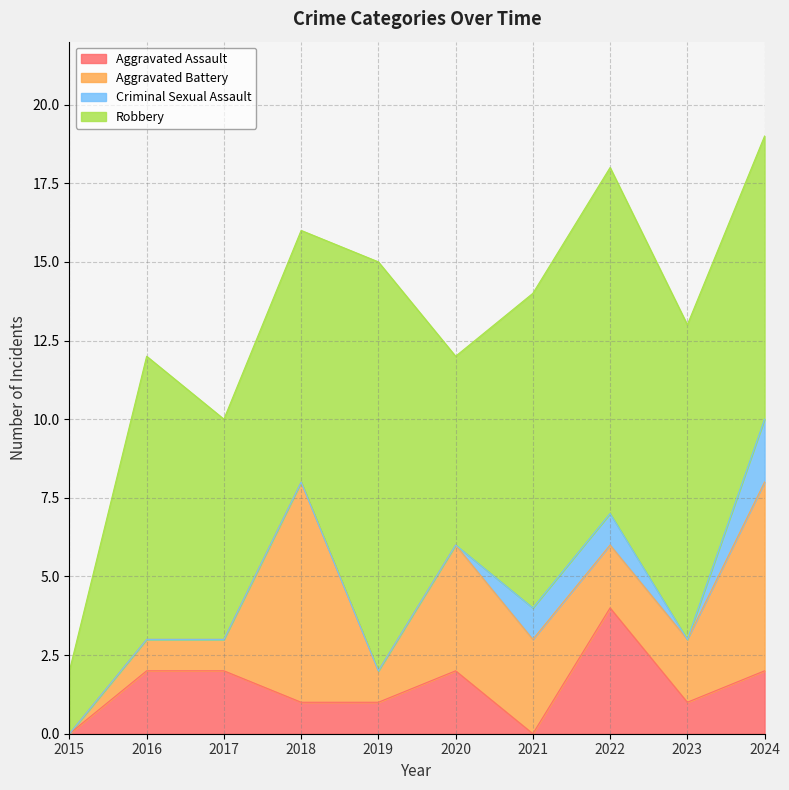

True or false: Robbery and Criminal Sexual Assault intersect in this chart.

False